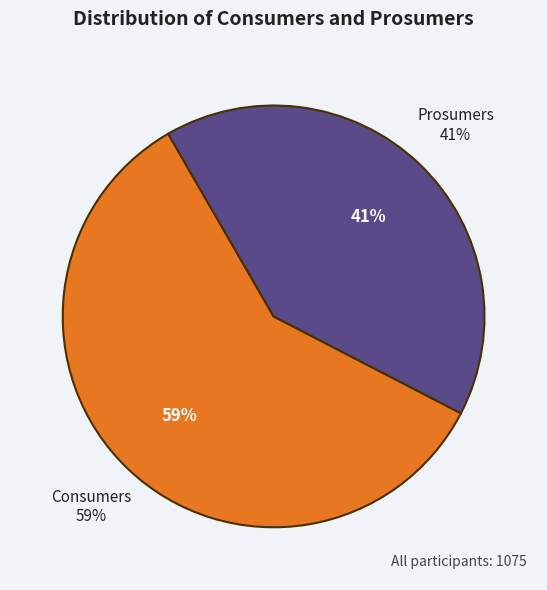

Which has a higher value, Consumers or Prosumers?

Consumers